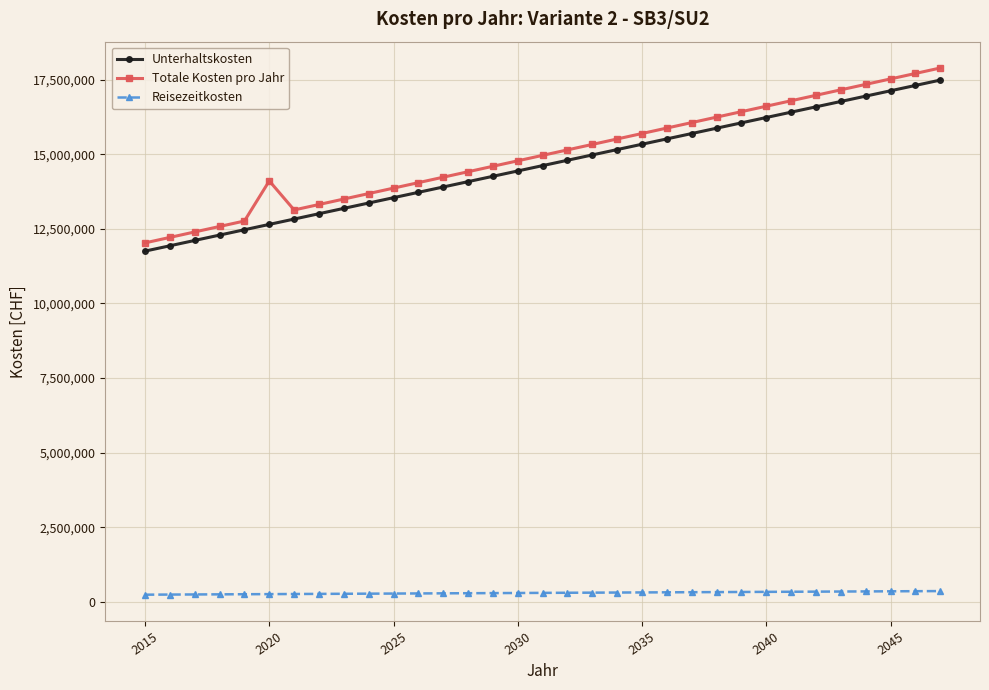

Which series has the largest range (max minus min)?

Totale Kosten pro Jahr